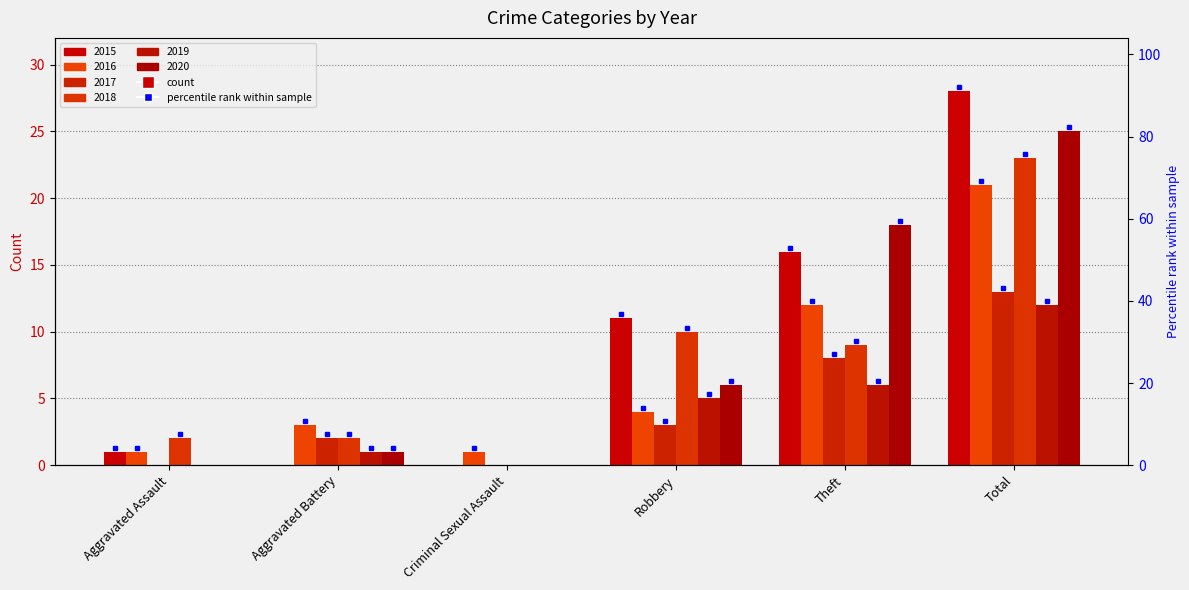

Are the bars horizontal?

No